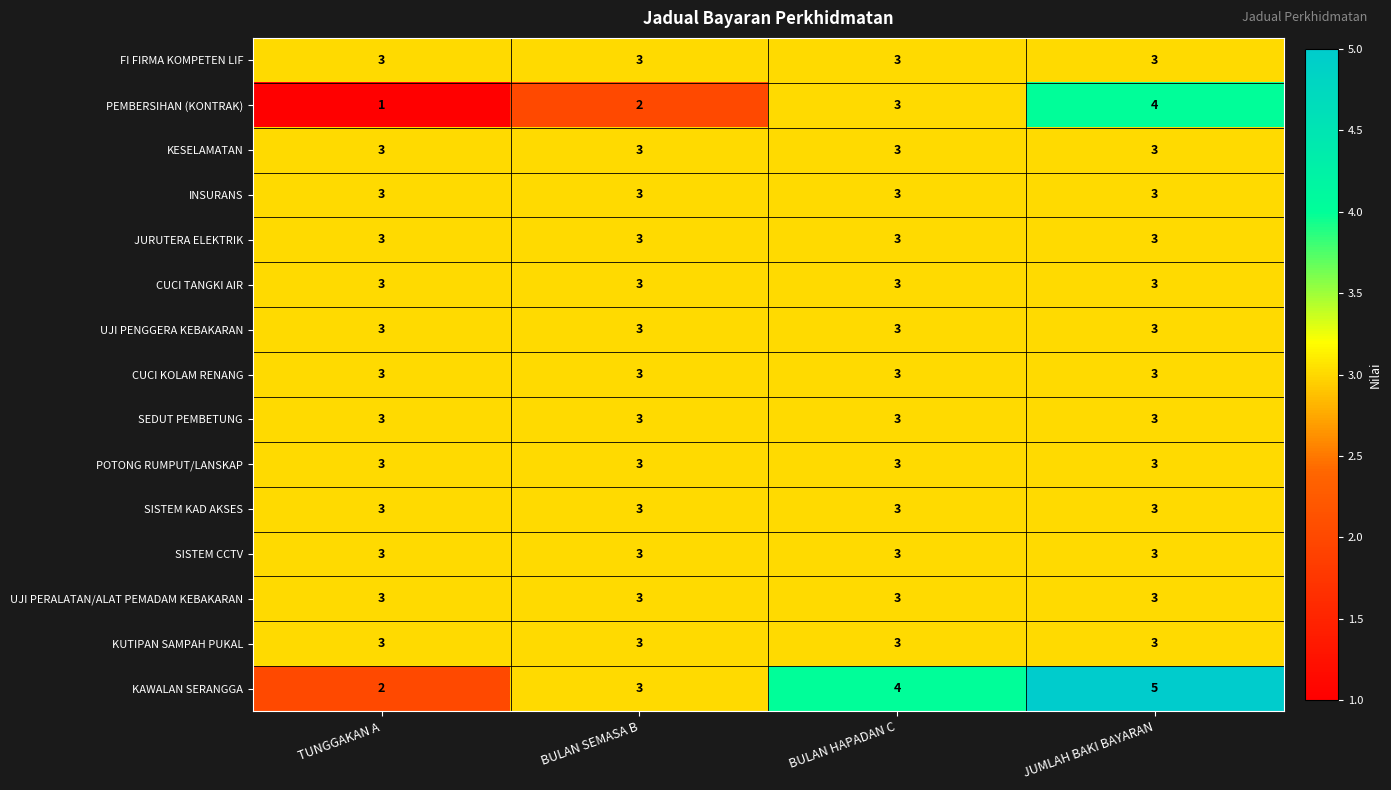

What is the sum of the CUCI KOLAM RENANG values at JUMLAH BAKI BAYARAN and BULAN SEMASA B?

6